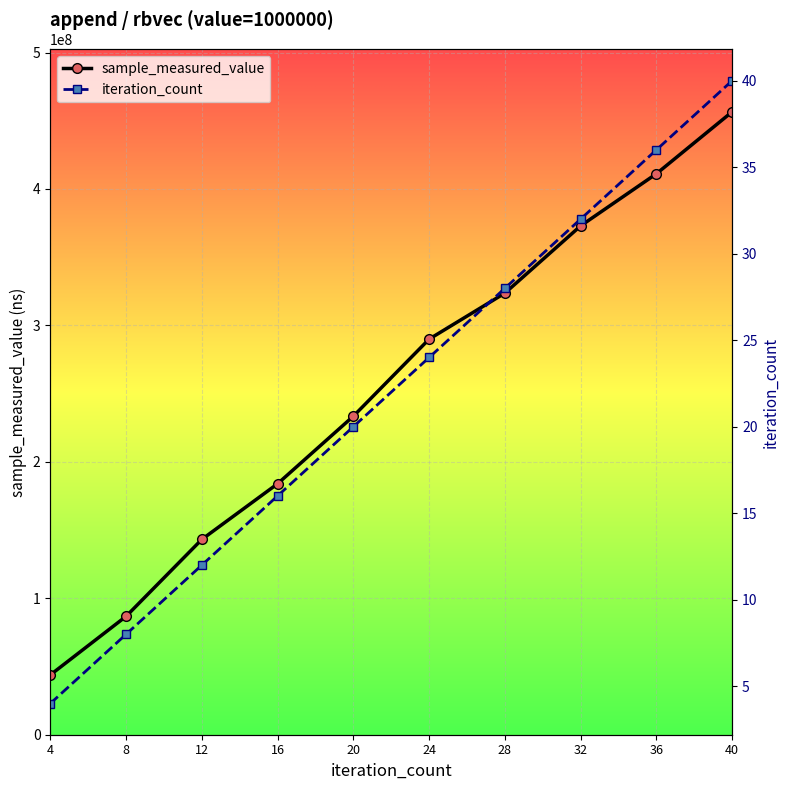

What is the difference between the second highest and minimum values in the sample_measured_value series?

367375086